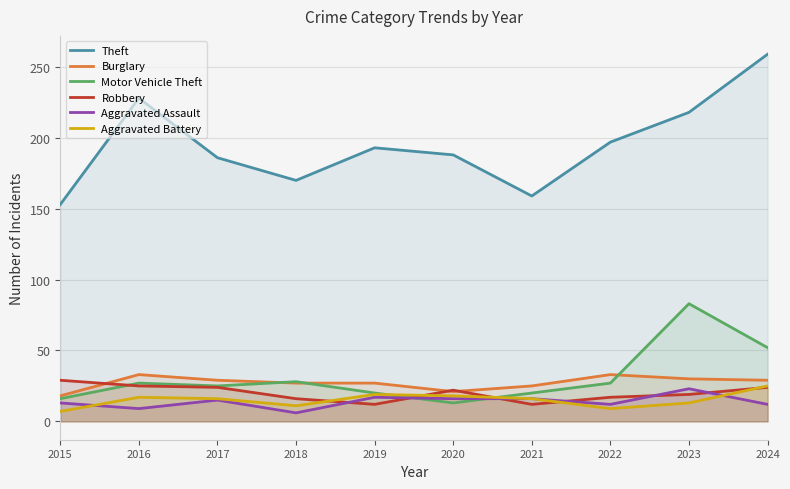

True or false: Burglary has a value of 25 at 2021.

True